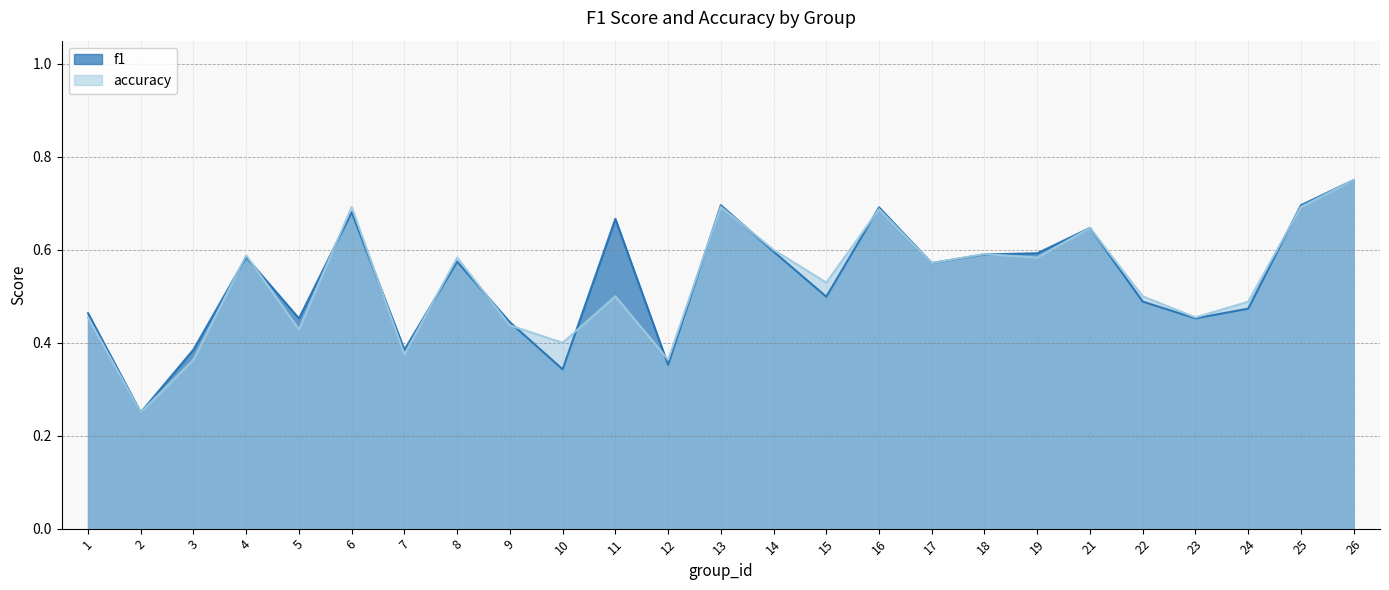

At which category is the sum across all series the highest?

26